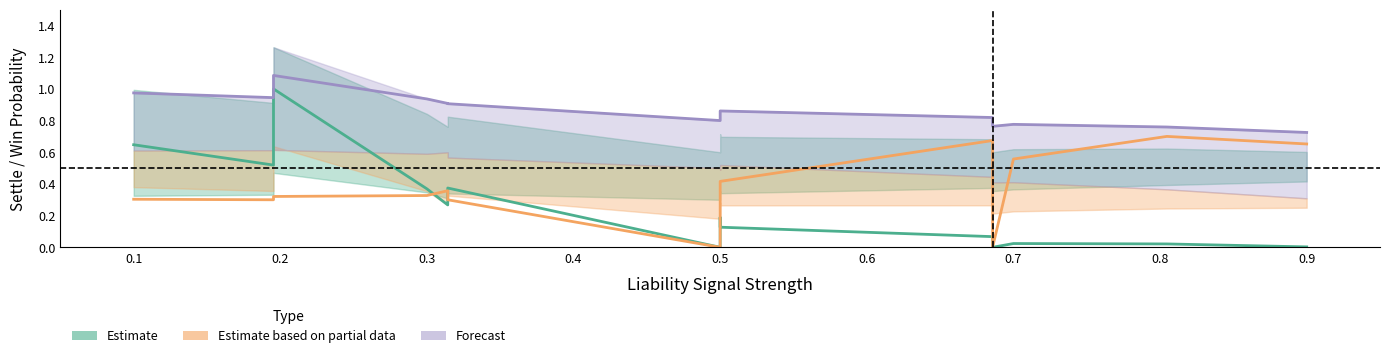

Which series has the largest total across all categories?

Forecast